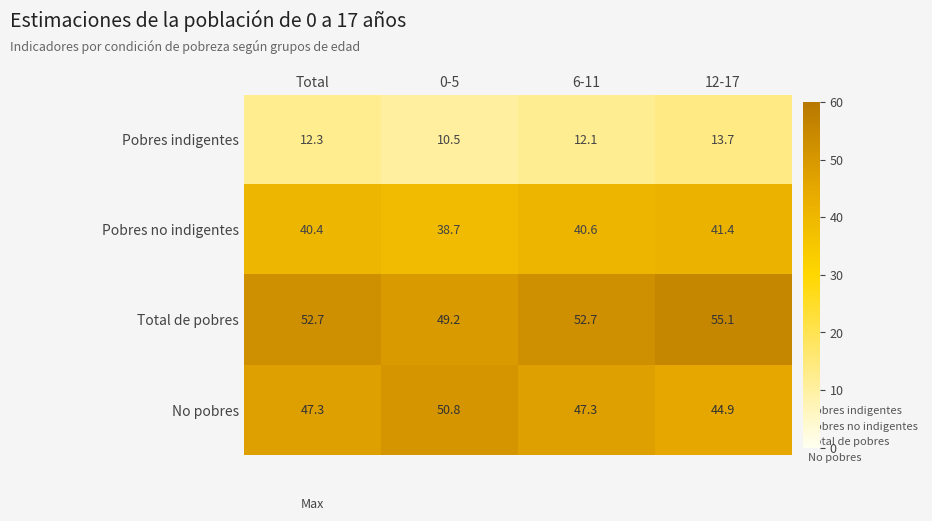

Reading left to right, list all the values displayed in this chart.

Pobres indigentes: 12.3	10.5	12.1	13.7
Pobres no indigentes: 40.4	38.7	40.6	41.4
Total de pobres: 52.7	49.2	52.7	55.1
No pobres: 47.3	50.8	47.3	44.9